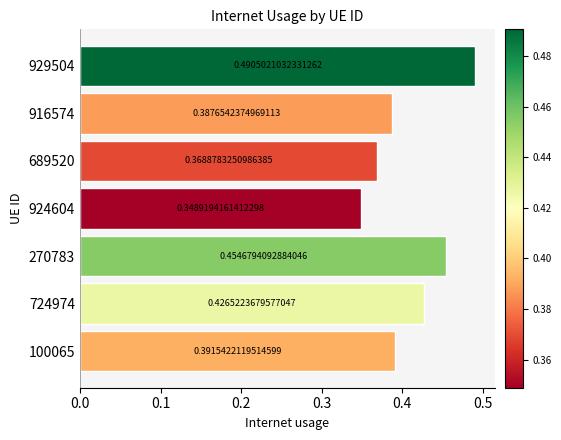

Does the chart contain any negative values?

No